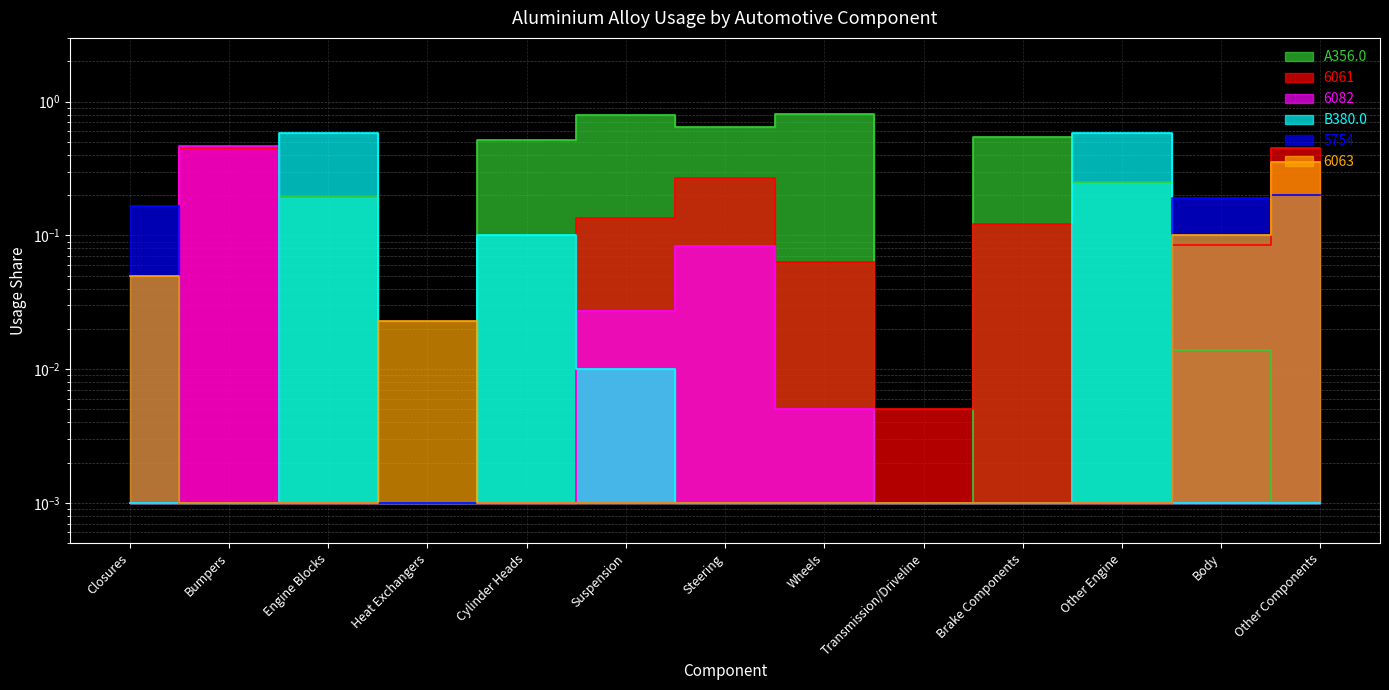

List the labels in order of 6063 value, smallest first.

Bumpers, Engine Blocks, Cylinder Heads, Suspension, Steering, Wheels, Transmission/Driveline, Brake Components, Other Engine, Heat Exchangers, Closures, Body, Other Components